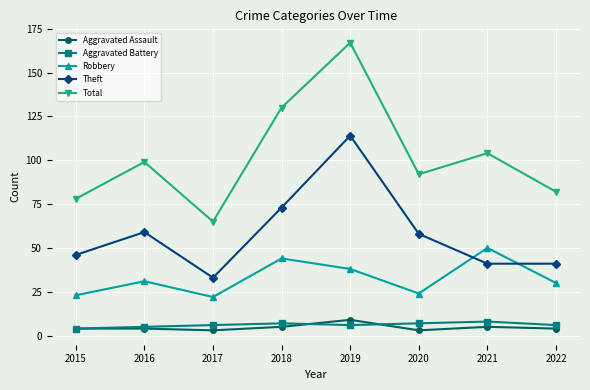

Is this an area chart (filled region under the line)?

No